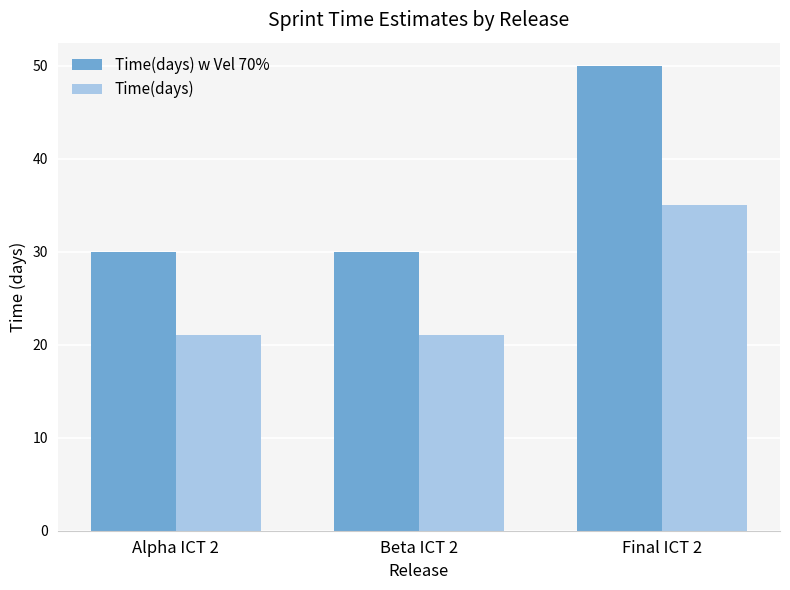

Which series has the widest spread of values?

Time(days) w Vel 70%